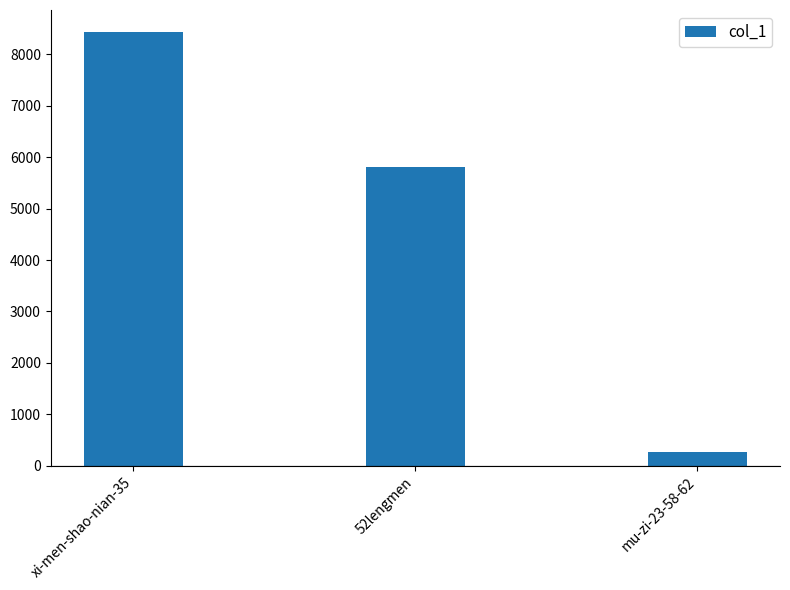

Reading left to right, list all the values displayed in this chart.

8442	5806	273